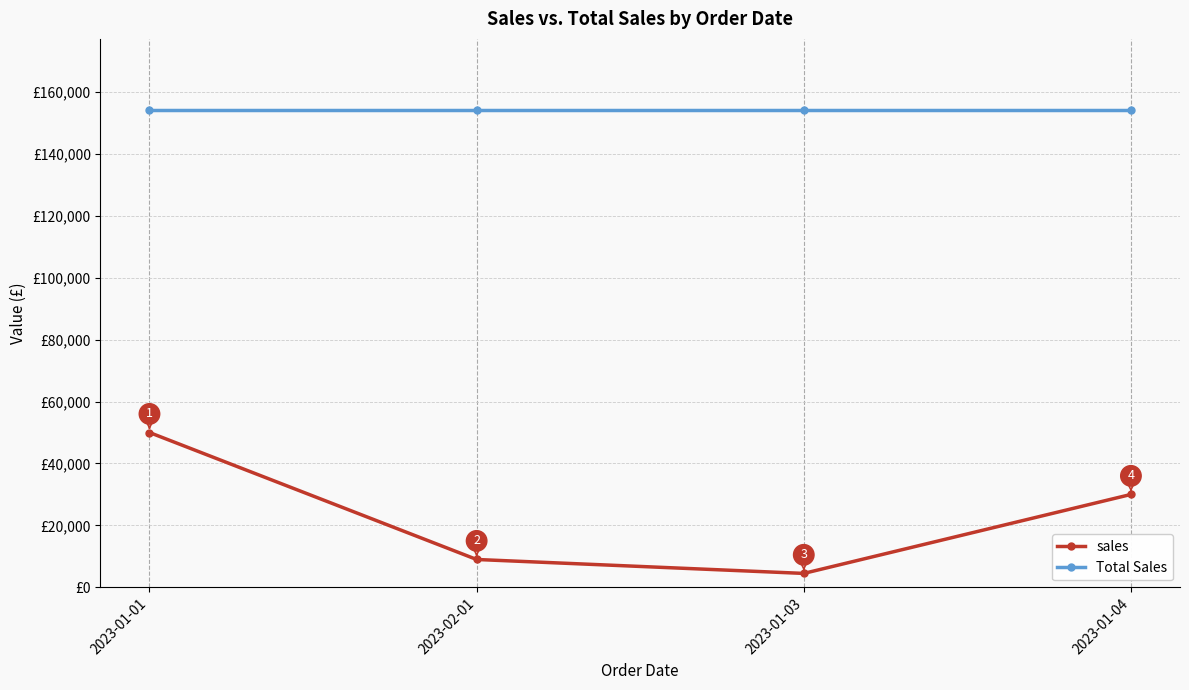

Between 2023-01-01 and 2023-01-04, which series saw the biggest shift?

sales